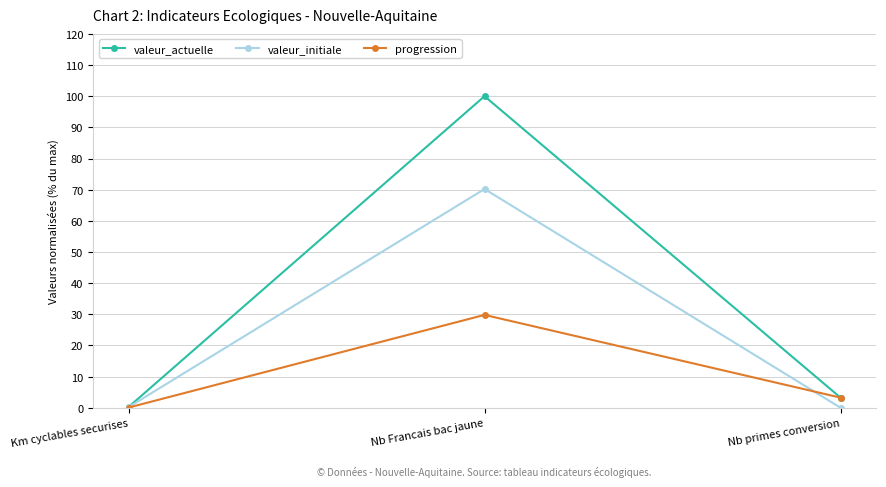

The value of valeur_initiale at Nb primes conversion is 40.5. True or false?

False